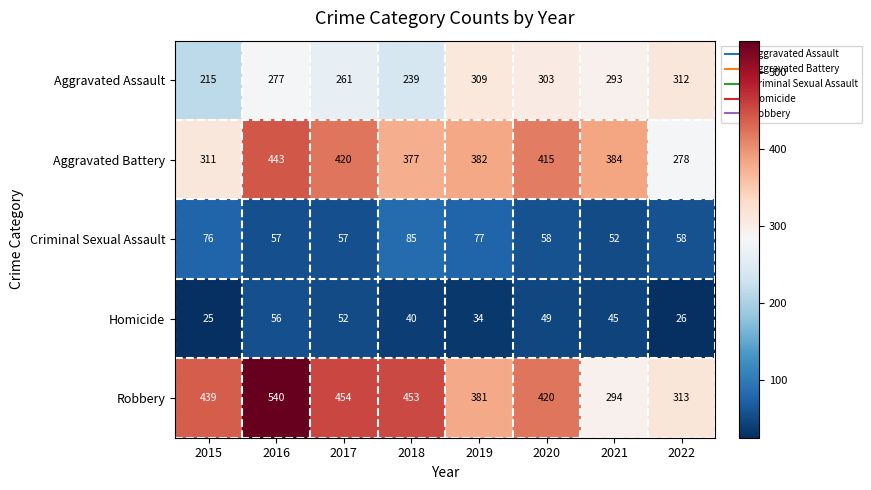

At which label does Aggravated Battery first exceed 384?

2016